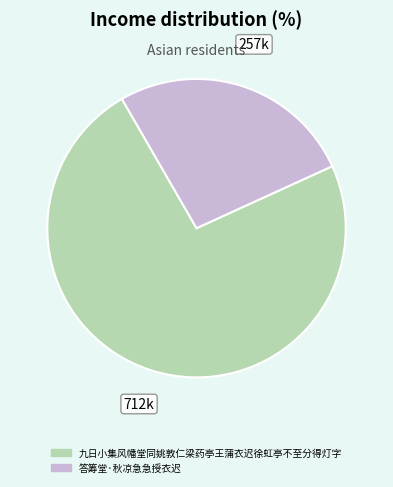

How many segments does this pie chart have?

2